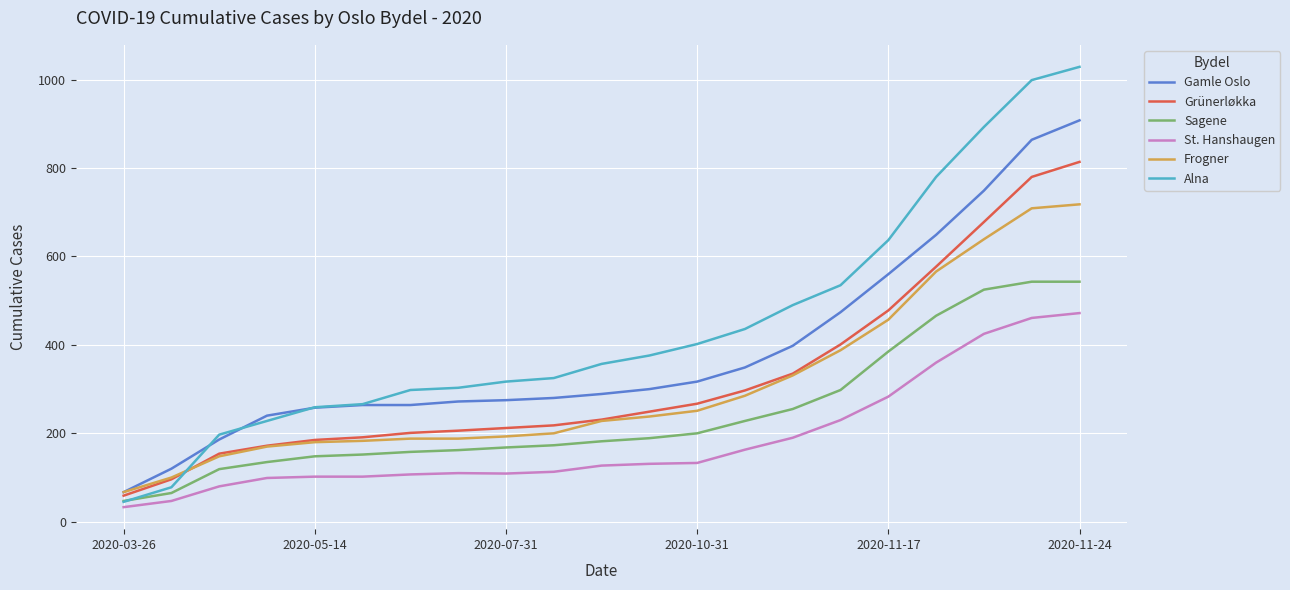

What is the smallest value displayed?

33